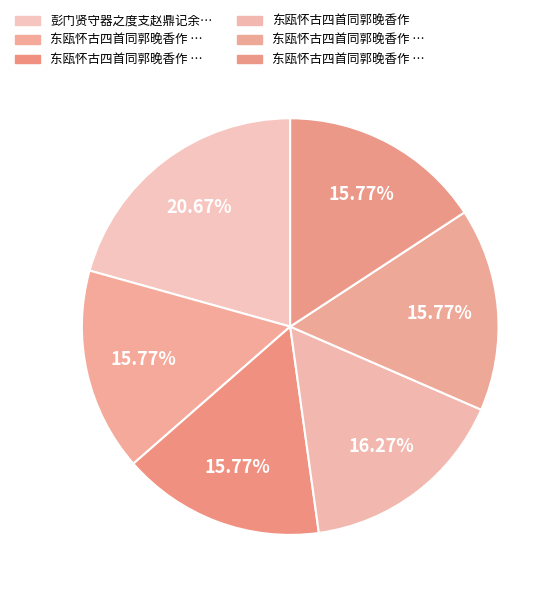

Rank the categories by value from highest to lowest.

彭门贤守器之度支赵鼎记余生日过形善祝并惠黄石茶瓯怀素千字文一轴辄成拙诗仰答来意, 东瓯怀古四首同郭晚香作, 东瓯怀古四首同郭晚香作 其四, 东瓯怀古四首同郭晚香作 其三, 东瓯怀古四首同郭晚香作 其二, 东瓯怀古四首同郭晚香作 其一